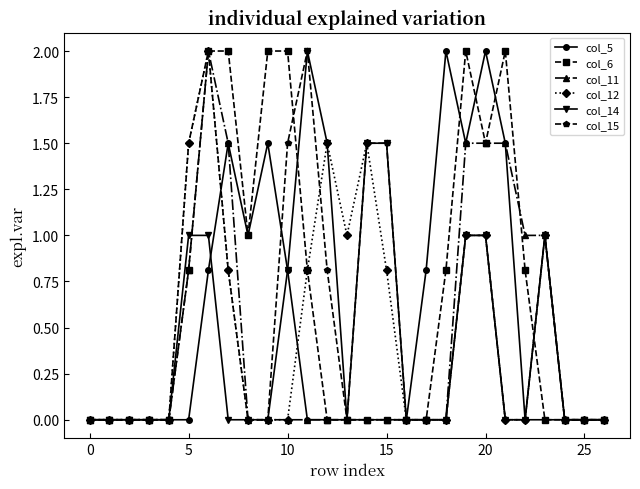

What is the value of the col_6 point at the 19th from the left?

0.8